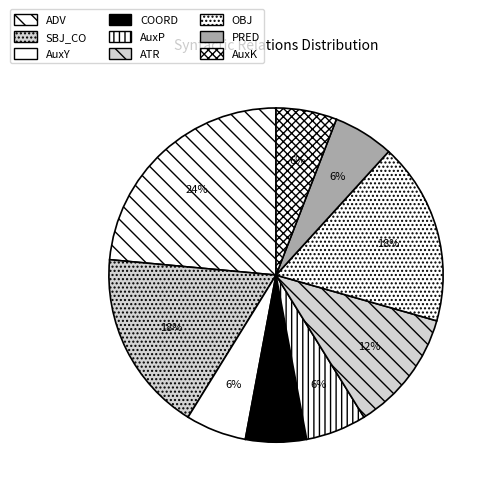

What percentage is the ADV slice, to the nearest percent?

24%